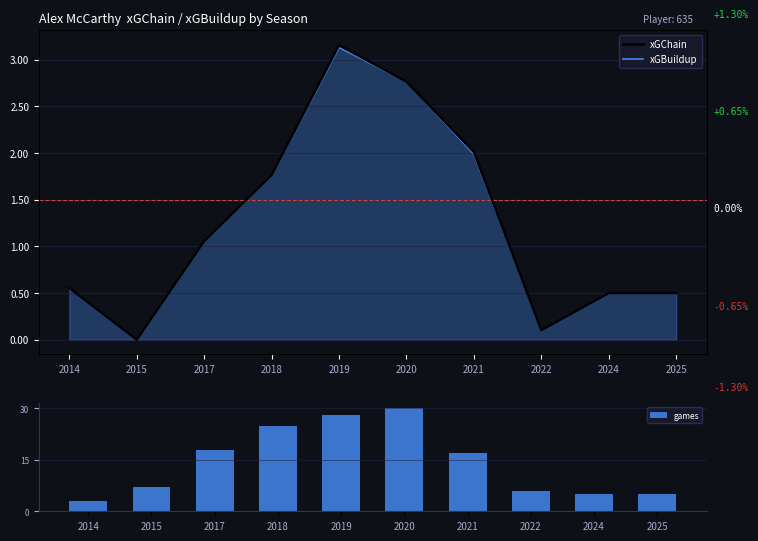

How many values in xGChain are above zero?

9